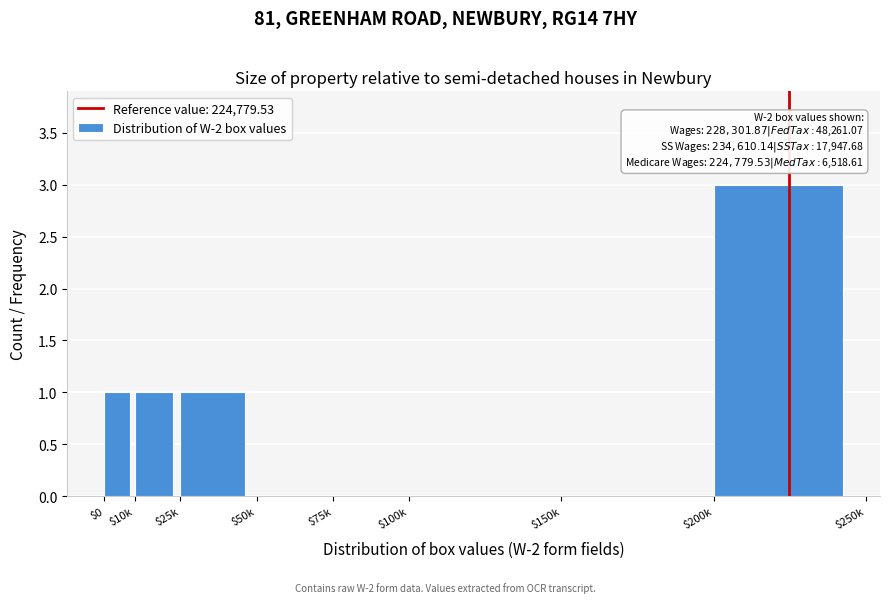

What is the sum of all values?

6